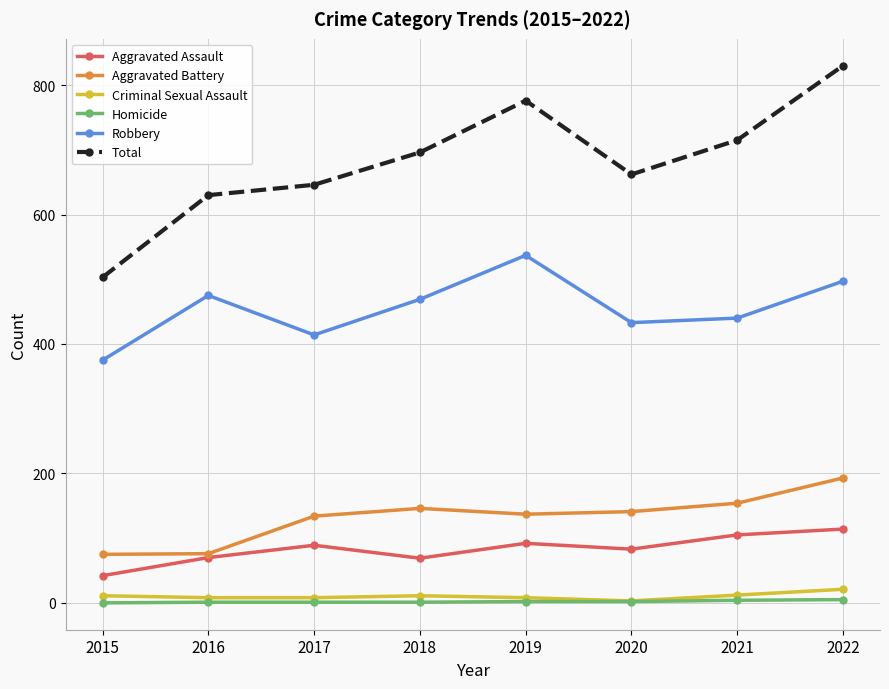

Which series changed the most between 2015 and 2019?

Total